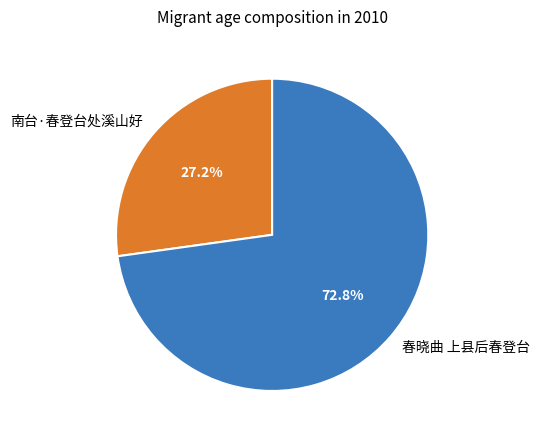

To the nearest percent, what is the difference between the 春晓曲 上县后春登台 and 南台·春登台处溪山好 slice percentages?

46%